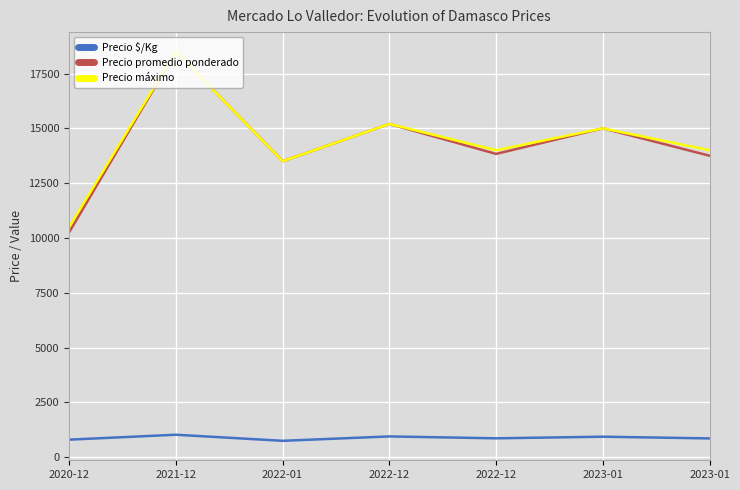

Which has a higher value, 2021-12 or 2023-01?

2021-12